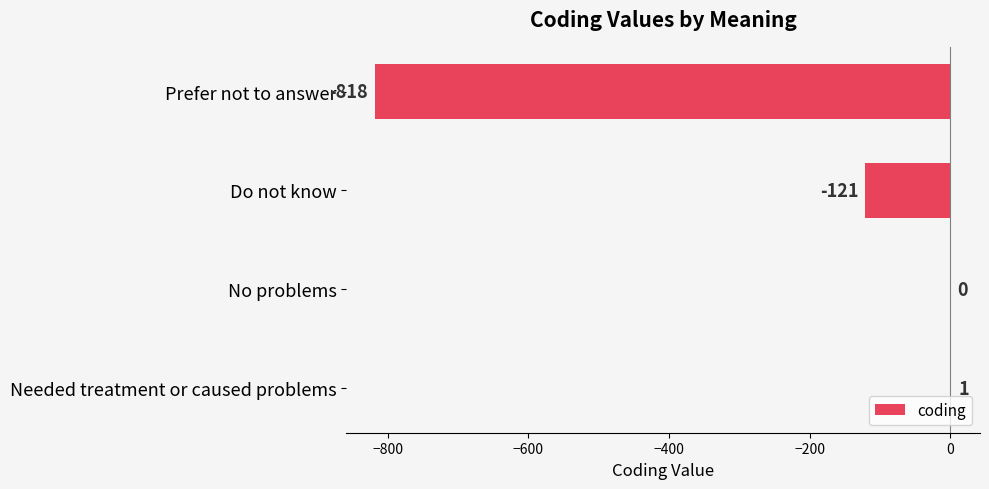

Reading top to bottom, list all the values displayed in this chart.

Prefer not to answer=-818	Do not know=-121	No problems=0	Needed treatment or caused problems=1